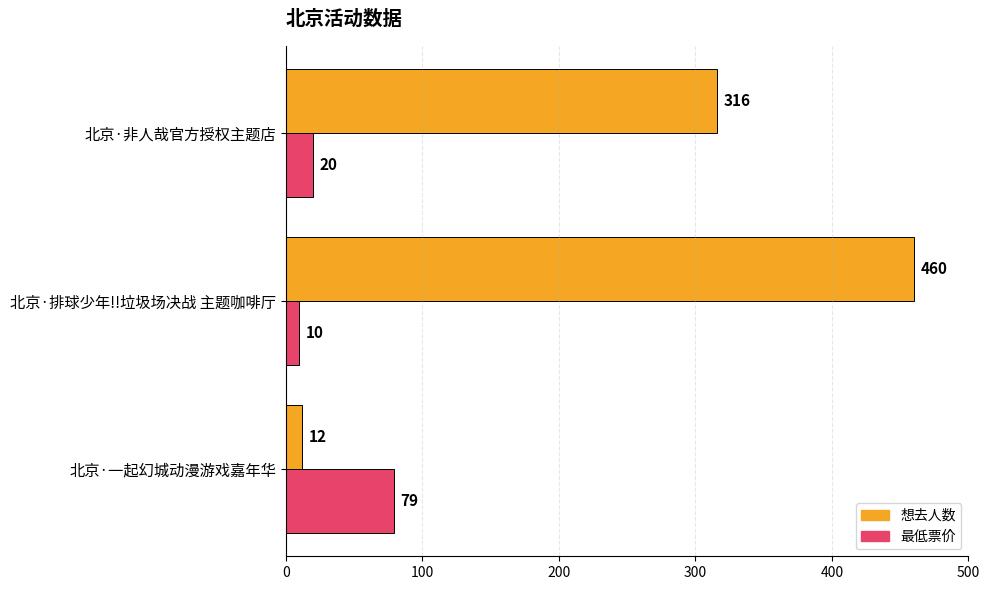

The value of 想去人数 at 北京·一起幻城动漫游戏嘉年华 is 12. True or false?

True